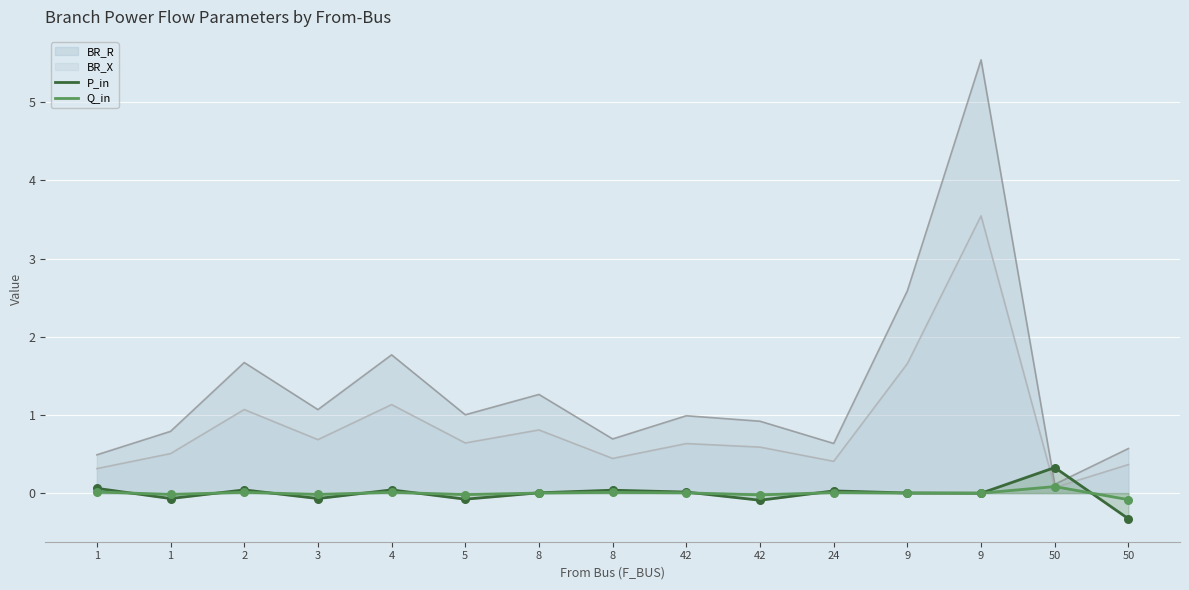

Which series has the widest spread of Y values?

P_in